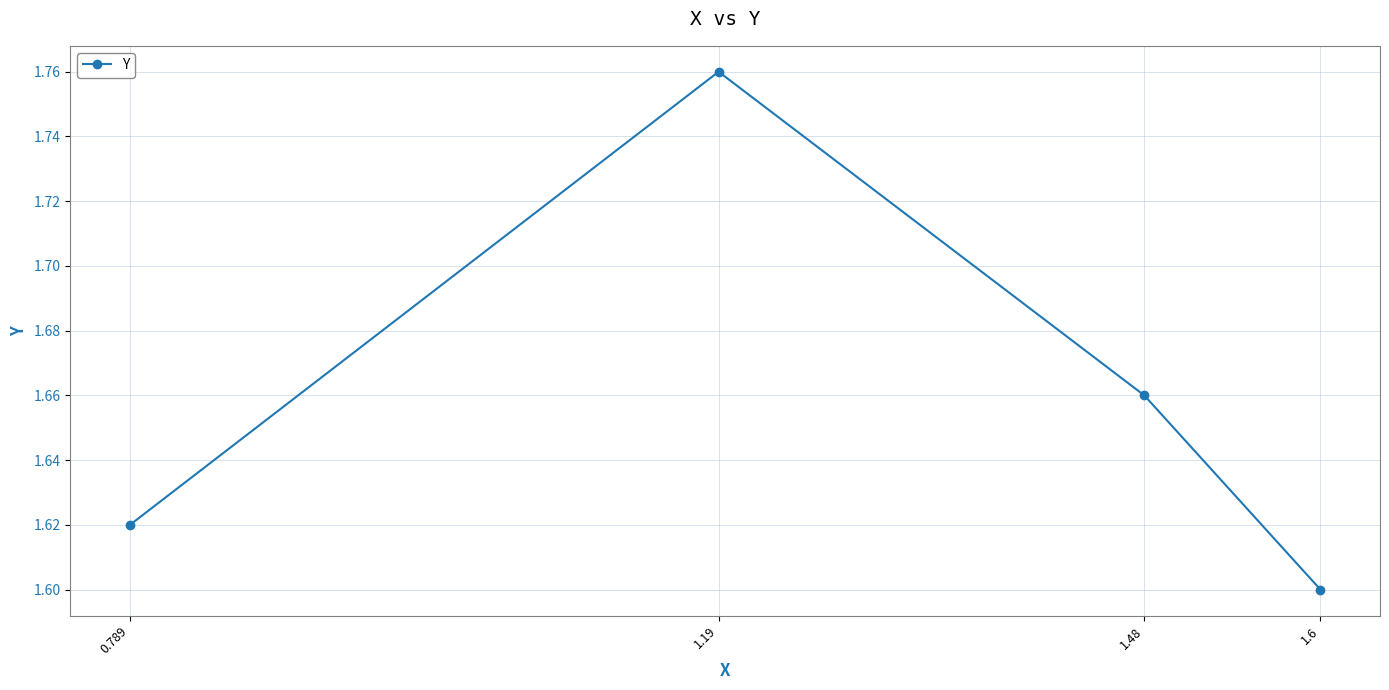

Which category has the highest value across all series?

1.19